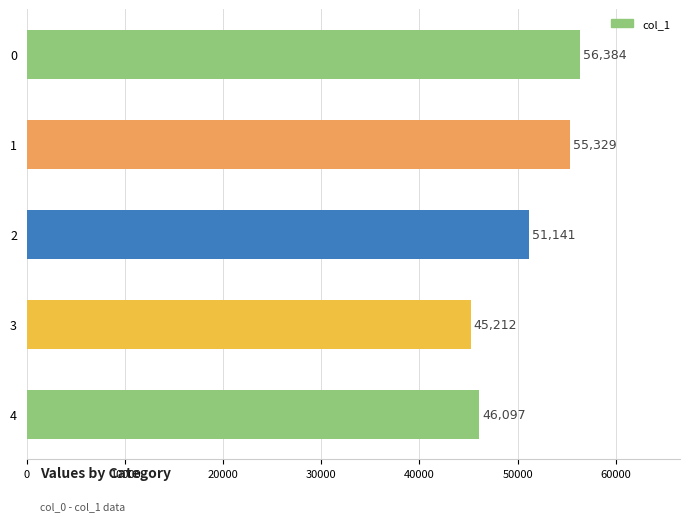

At which label is the value closest to 50798?

2